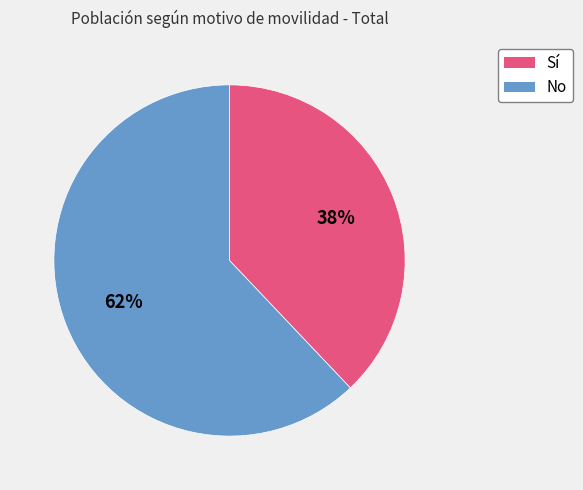

To the nearest percent, what portion does Sí represent?

38%